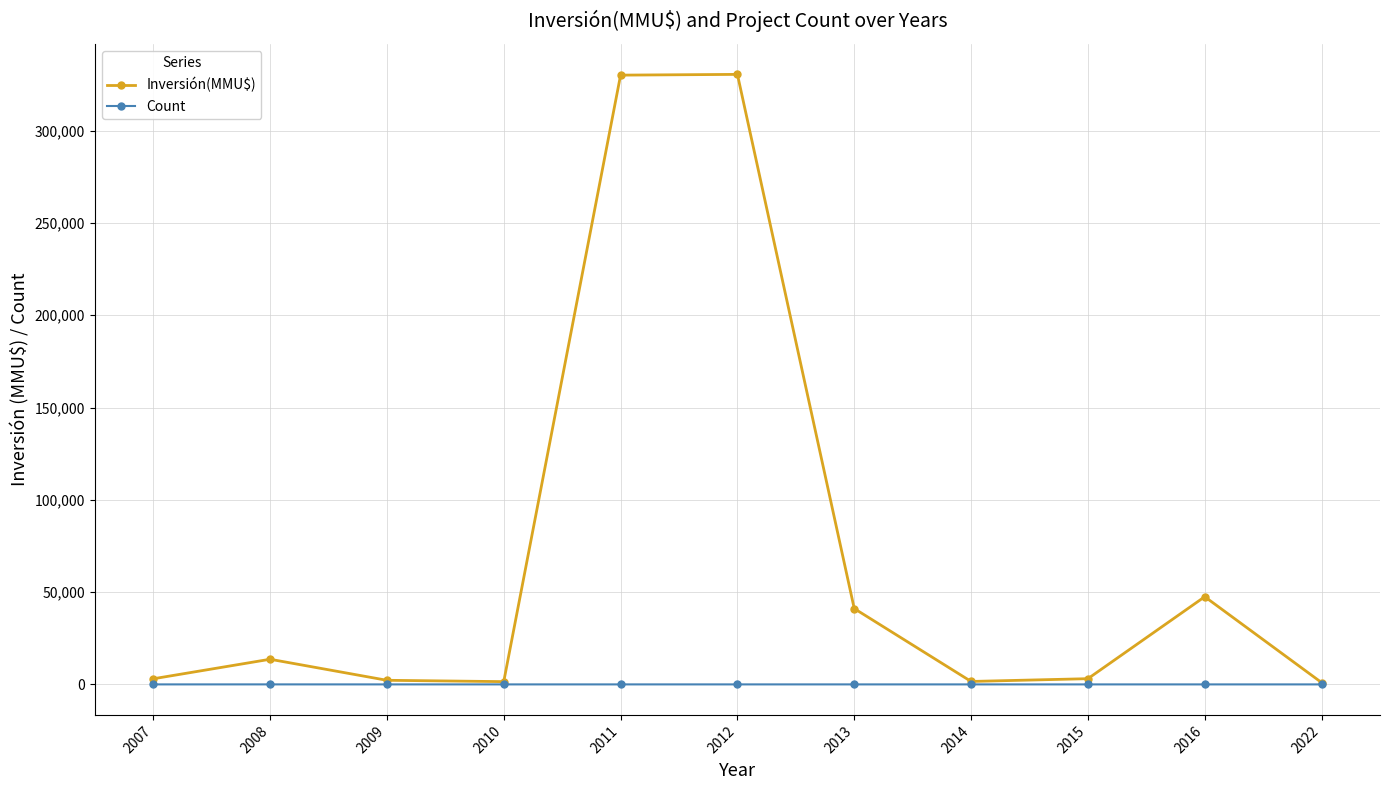

Where is the first local maximum for Inversión(MMU$)?

2008